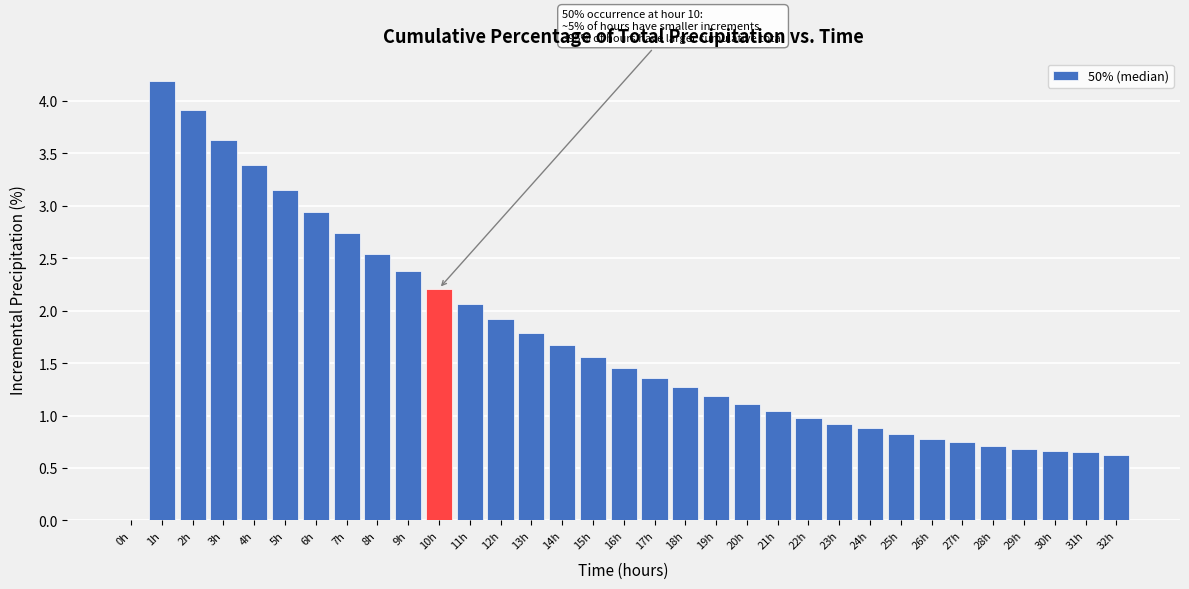

What is the ratio of the value at 16h to the value at 15h?

0.9